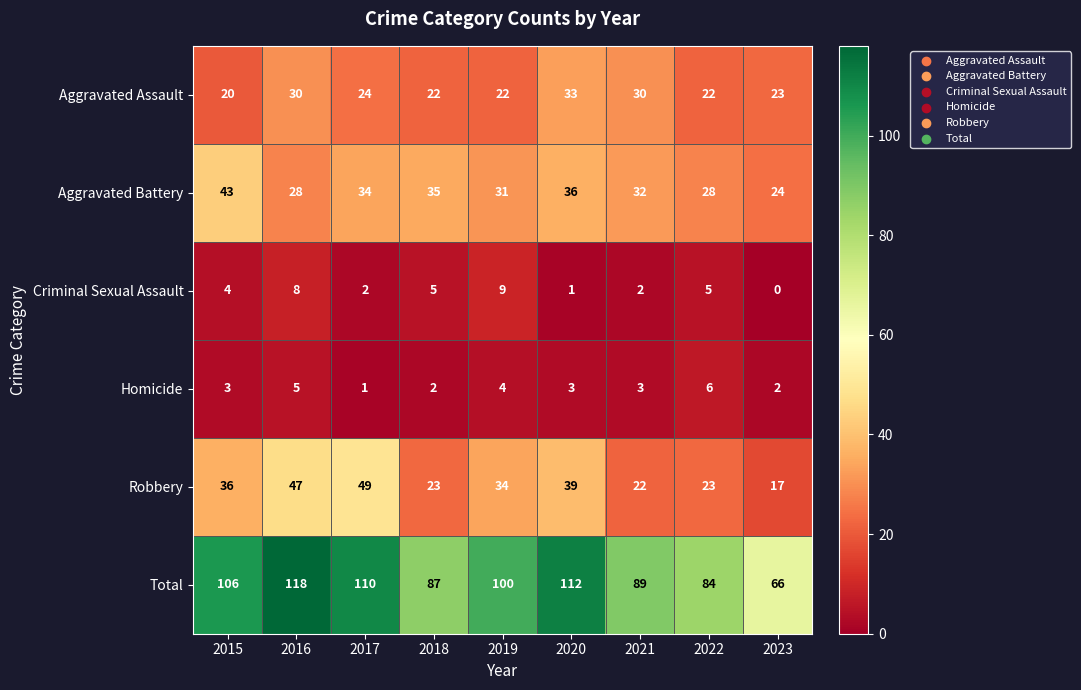

How many data points does each series have?

9